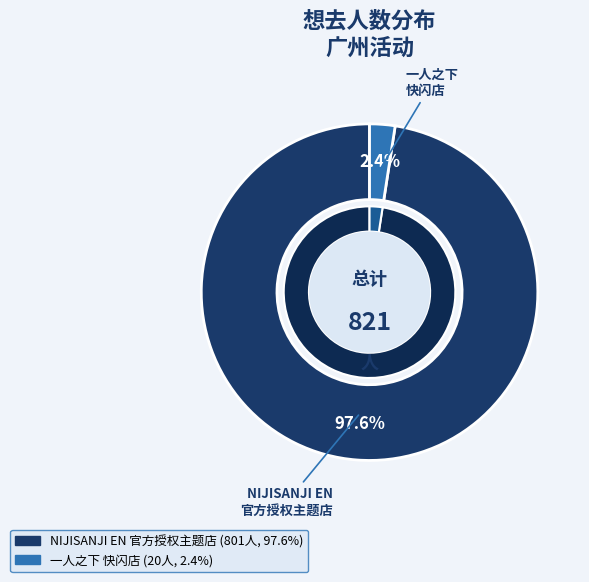

How many segments does this pie chart have?

2